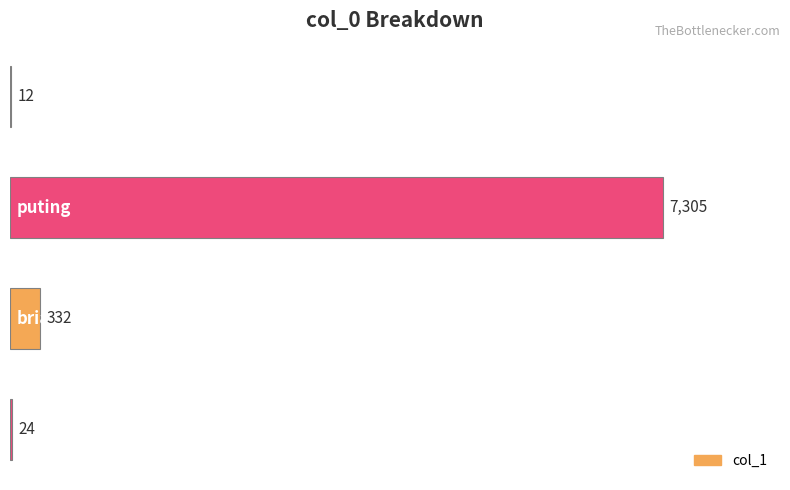

Count the number of categories in the chart.

4